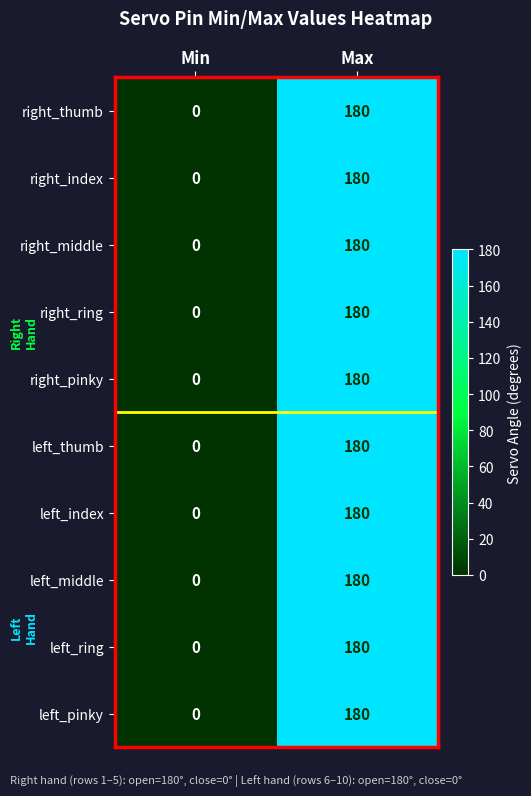

What is the difference between the right_index values at Max and Min?

180